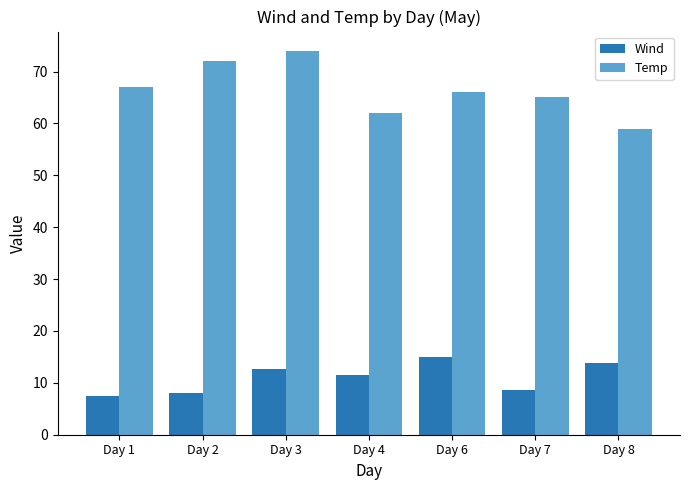

Between Day 4 and Day 6, which series saw the biggest shift?

Temp